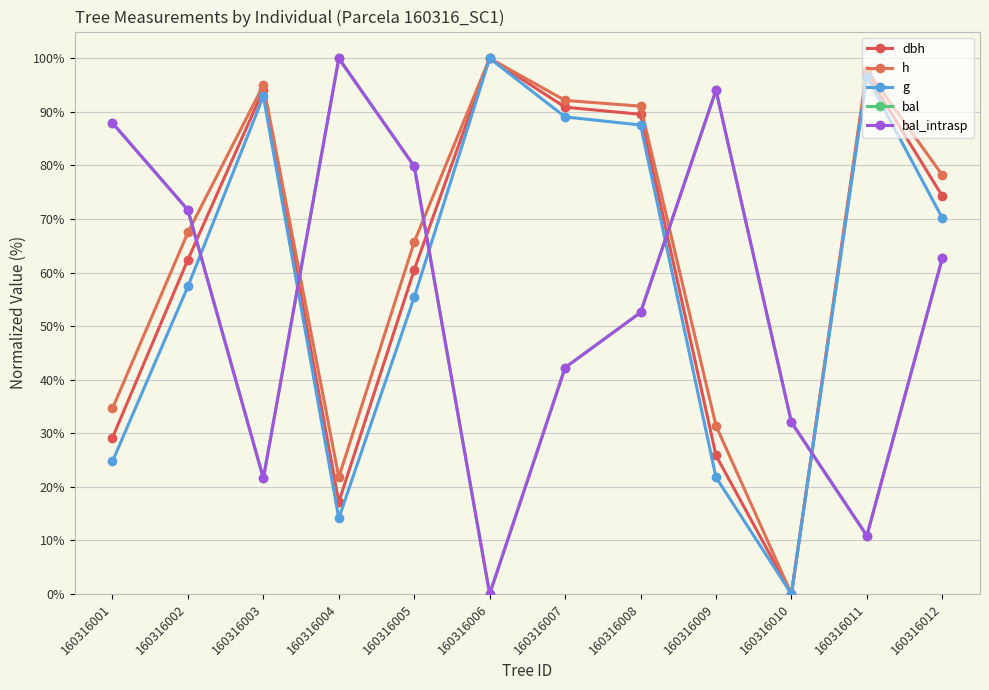

At which label is g closest to 50?

160316005